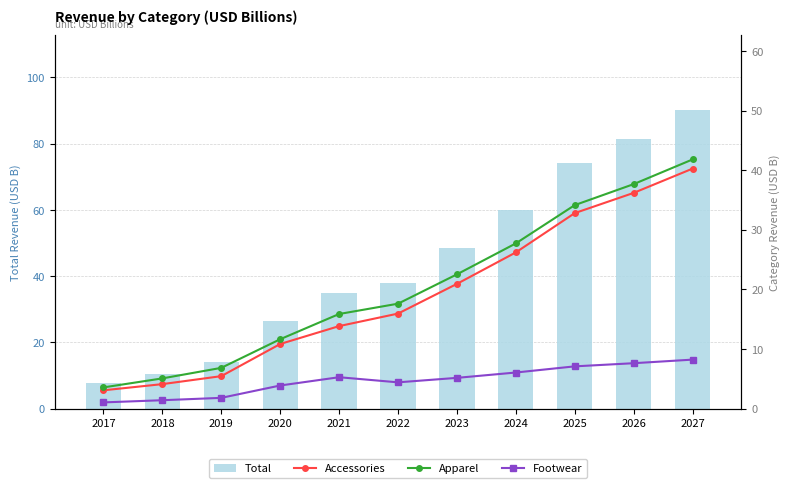

What is the value of the Total bar at the 1st from the left?

7.7